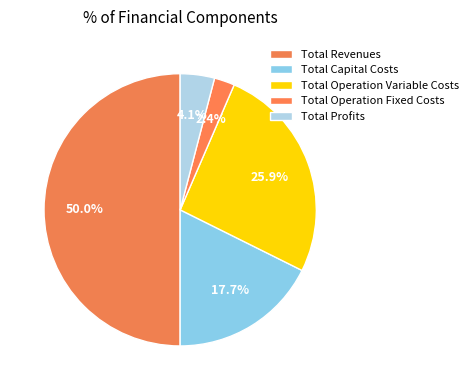

To the nearest percent, what portion does Total Operation Variable Costs represent?

26%